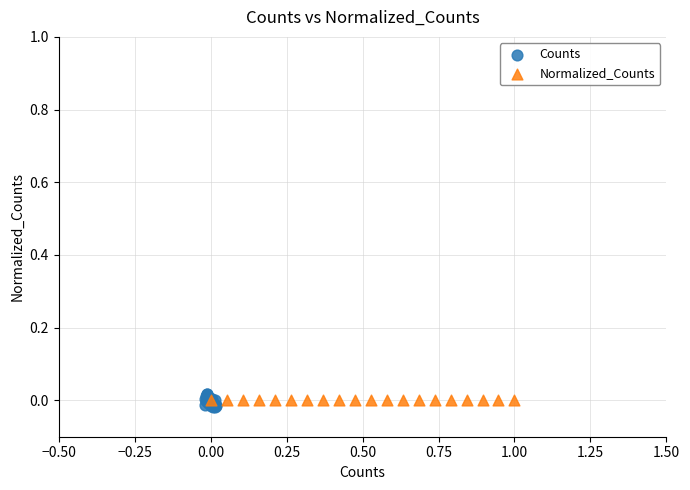

What are all the series names shown in the legend?

Counts, Normalized_Counts